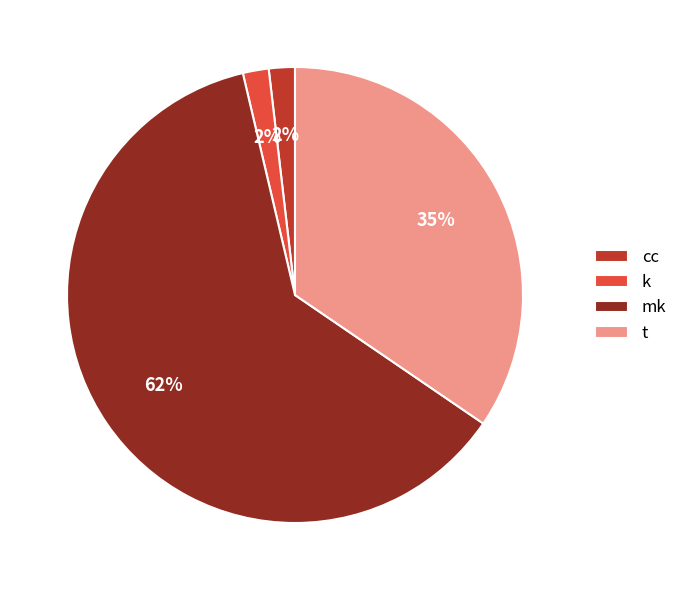

To the nearest percent, what is the difference between the k and t slice percentages?

33%